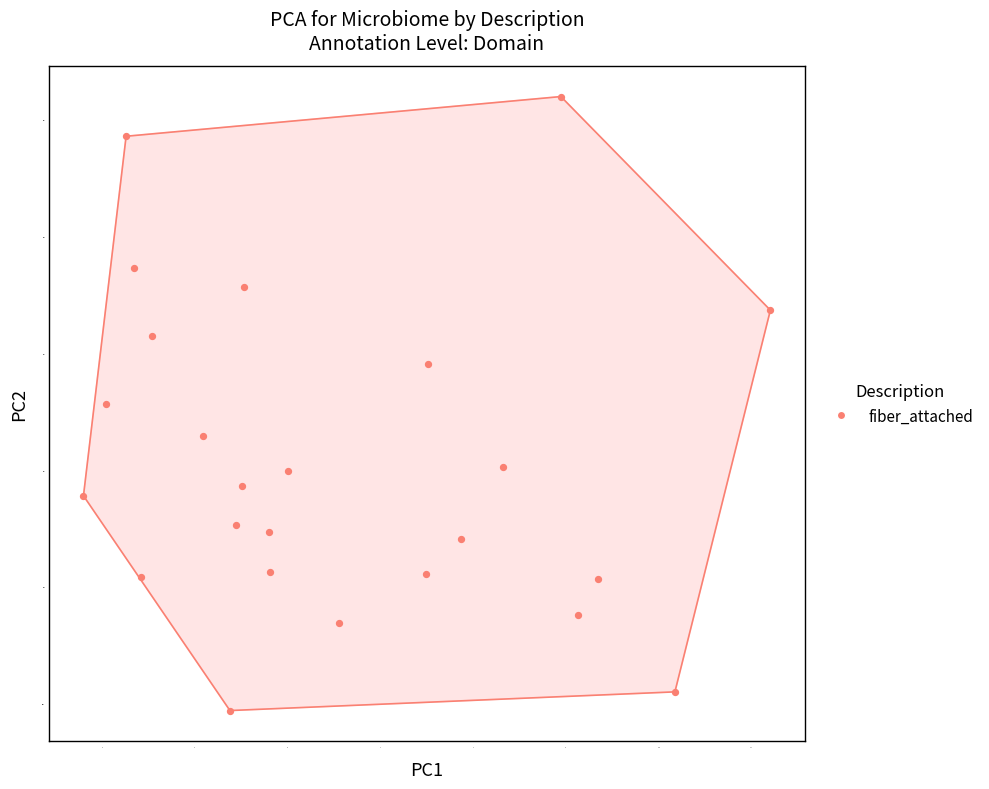

What is the range of X values (max minus min)?

7.4